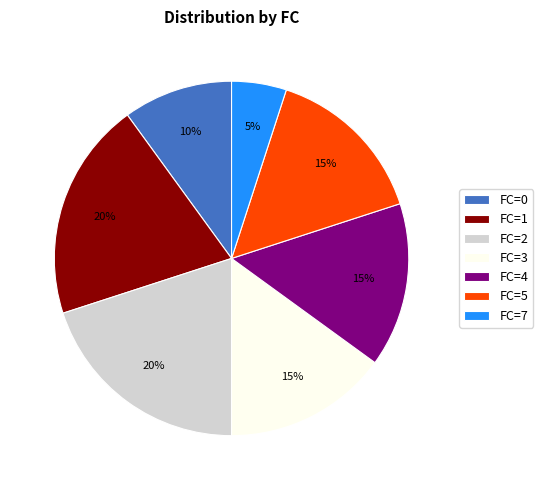

What is the ratio of the value at FC=4 to the value at FC=3?

1.0